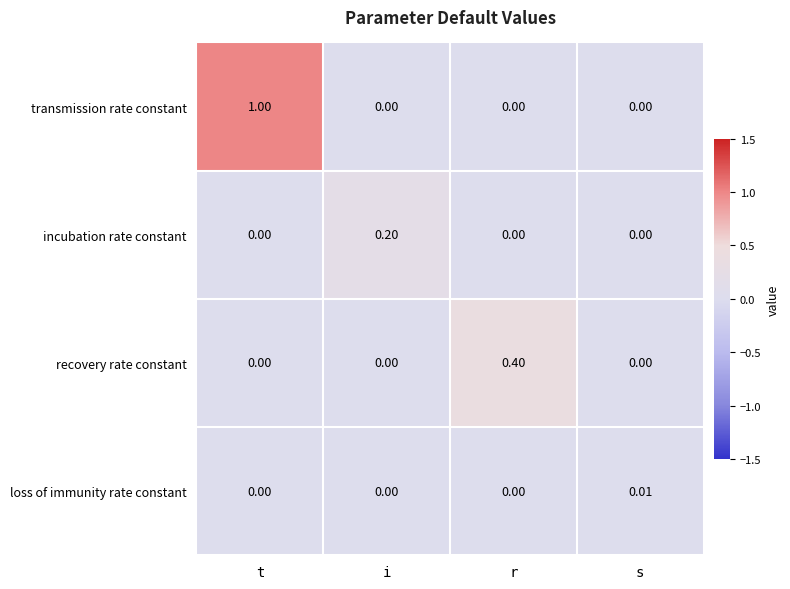

Which series has the largest range (max minus min)?

transmission rate constant